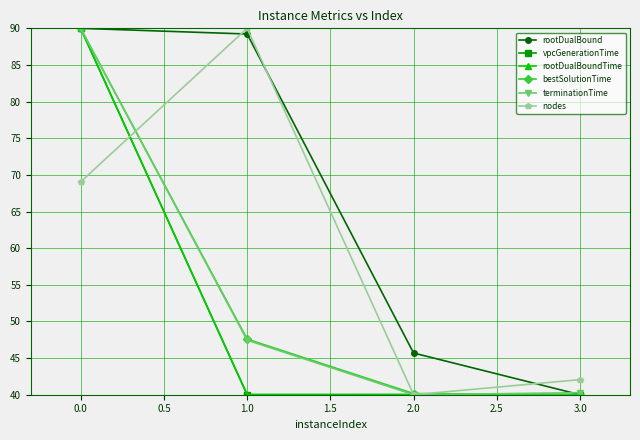

What is the difference between the maximum and second lowest values in the rootDualBound series?

44.3